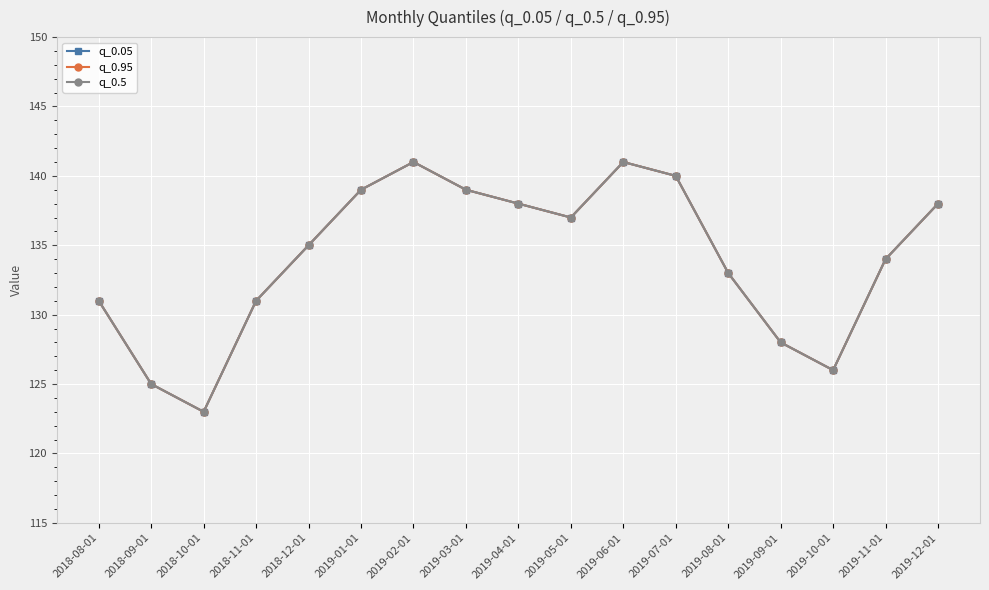

What is the difference between the second highest and second lowest values in the q_0.95 series?

16